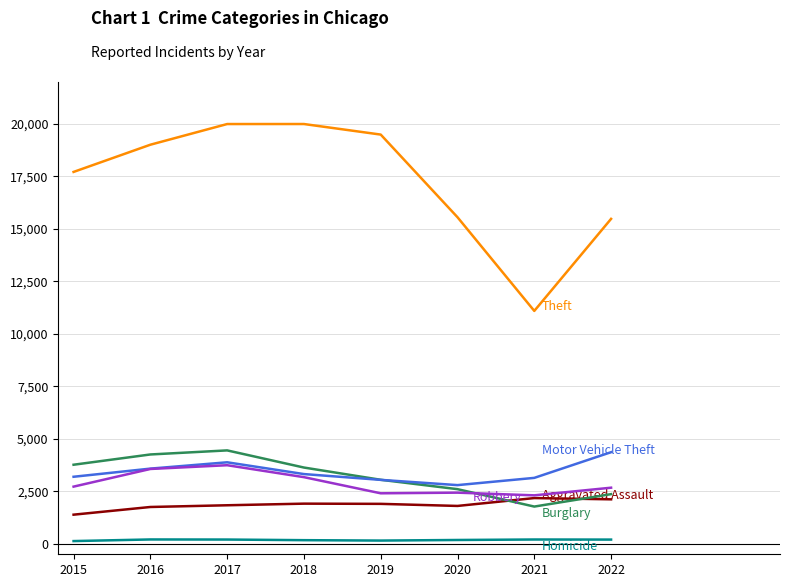

How many distinct data groups are displayed?

6